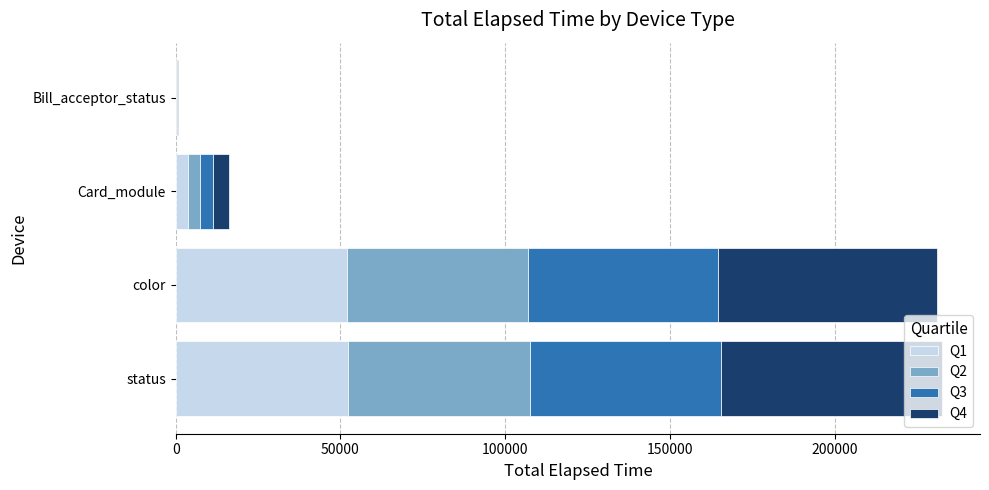

What is the total value across all series at status?

232534.0